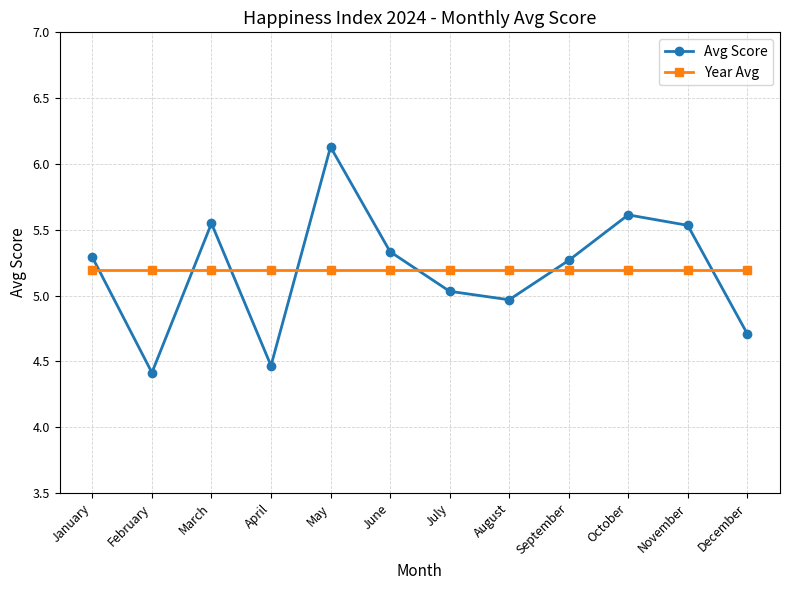

Is it true that Avg Score equals 5.3 at January?

True